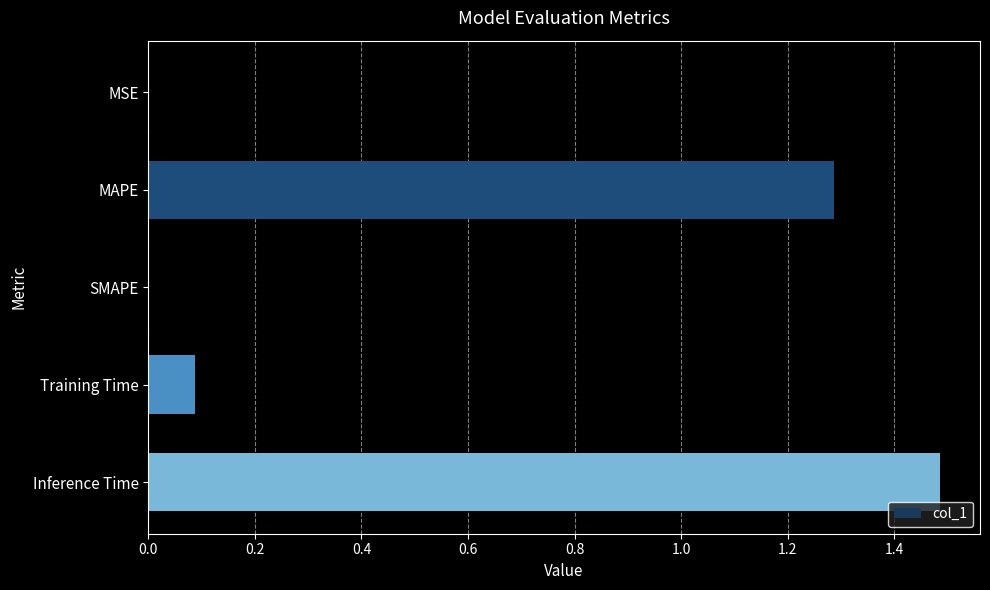

Between MSE and Training Time, which is larger?

Training Time